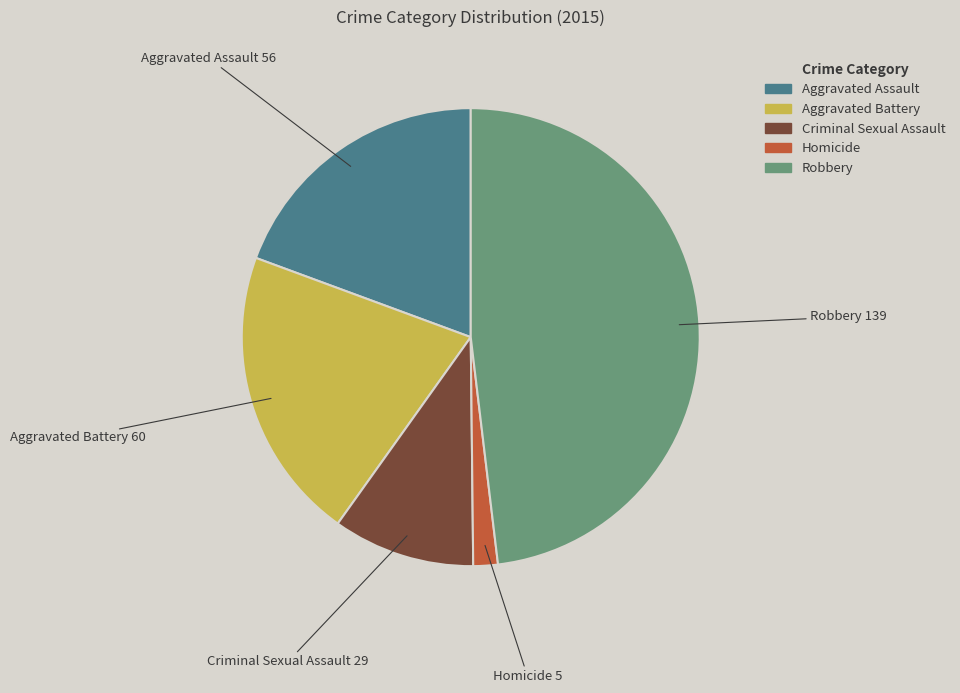

Rank the categories by value from lowest to highest.

Homicide, Criminal Sexual Assault, Aggravated Assault, Aggravated Battery, Robbery